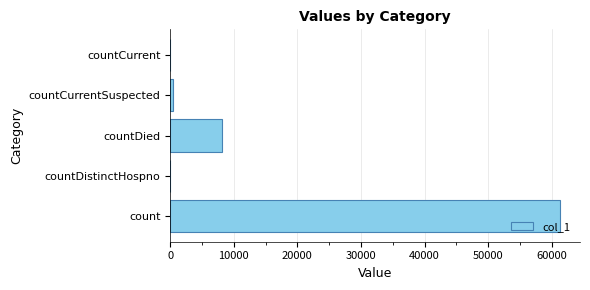

What is the sum of all values?

69861